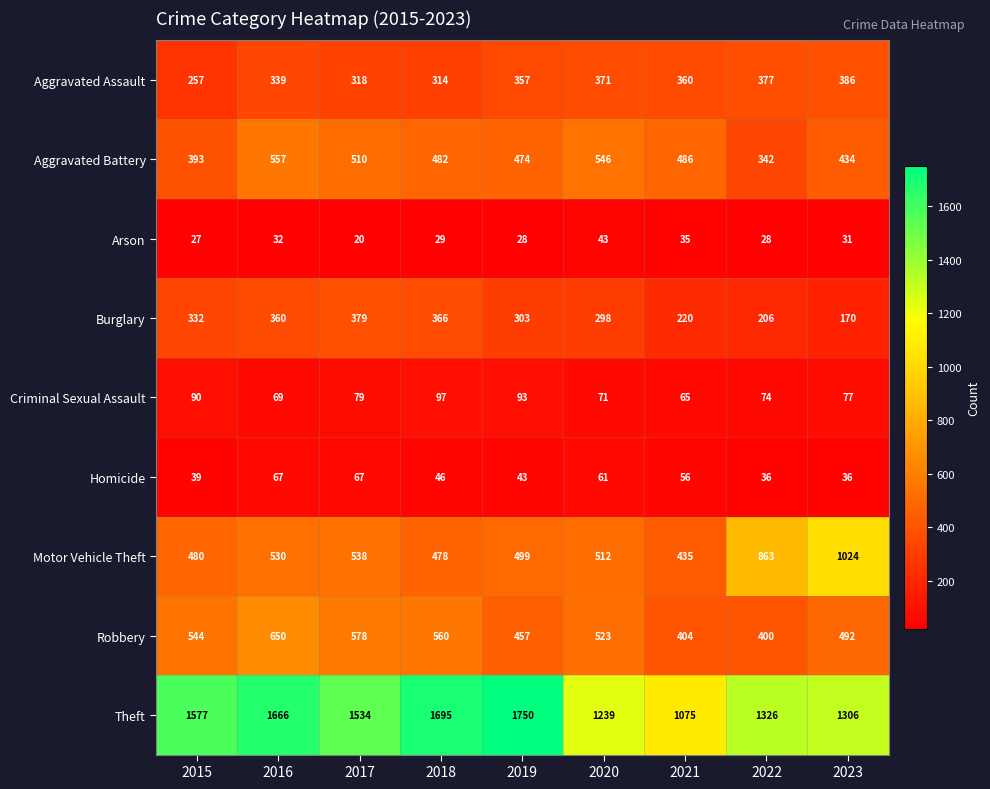

Is it true that Robbery equals 143 at 2015?

False